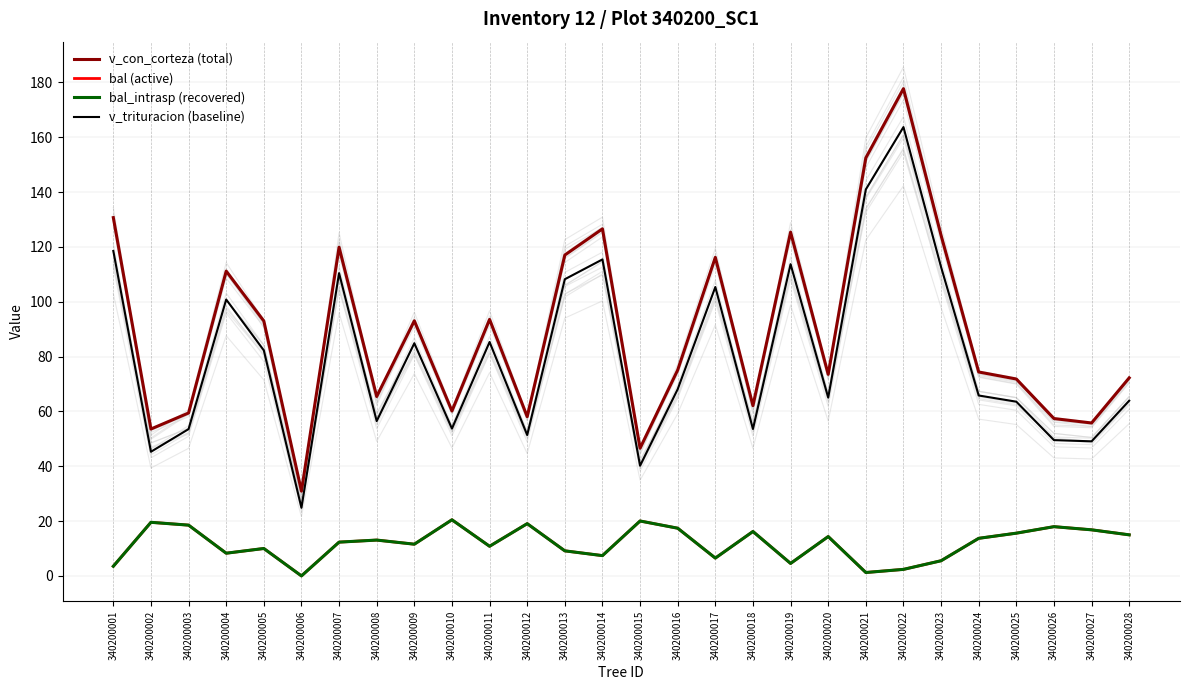

Which has a higher value, 340200025 or 340200019?

340200019